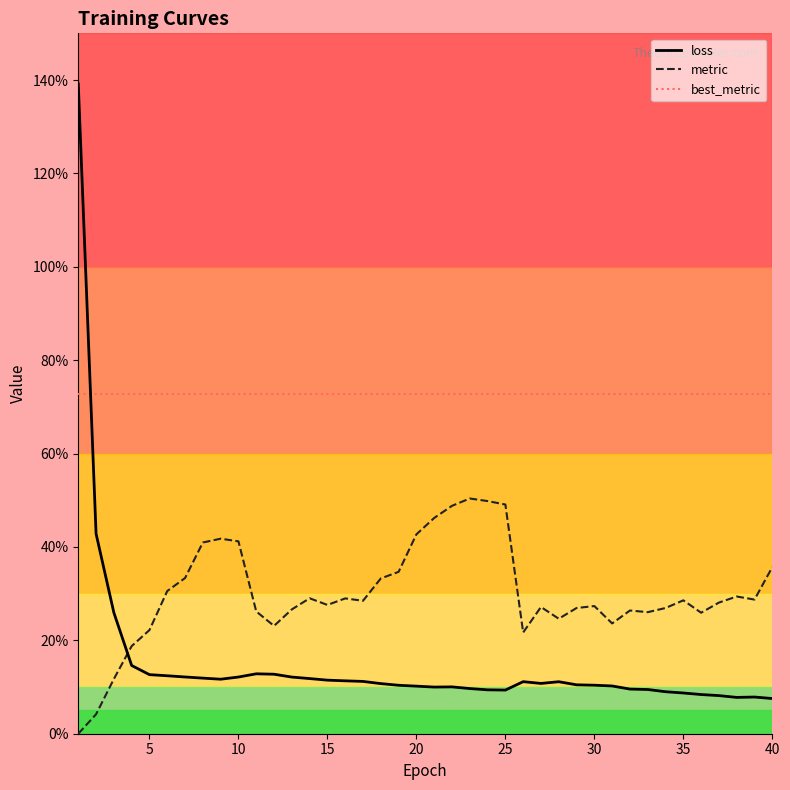

In metric, how many points are higher than both neighbors (excluding endpoints)?

9